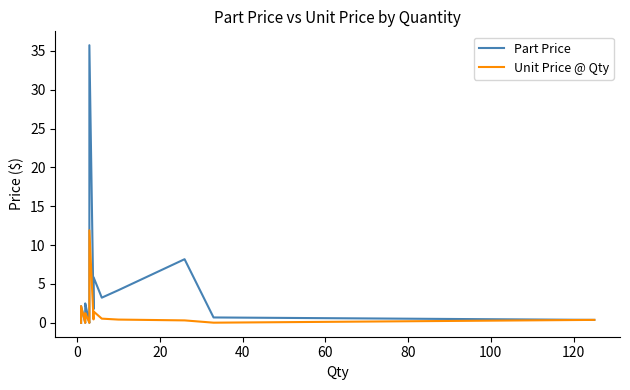

How many interior local peaks does the Part Price series have?

5